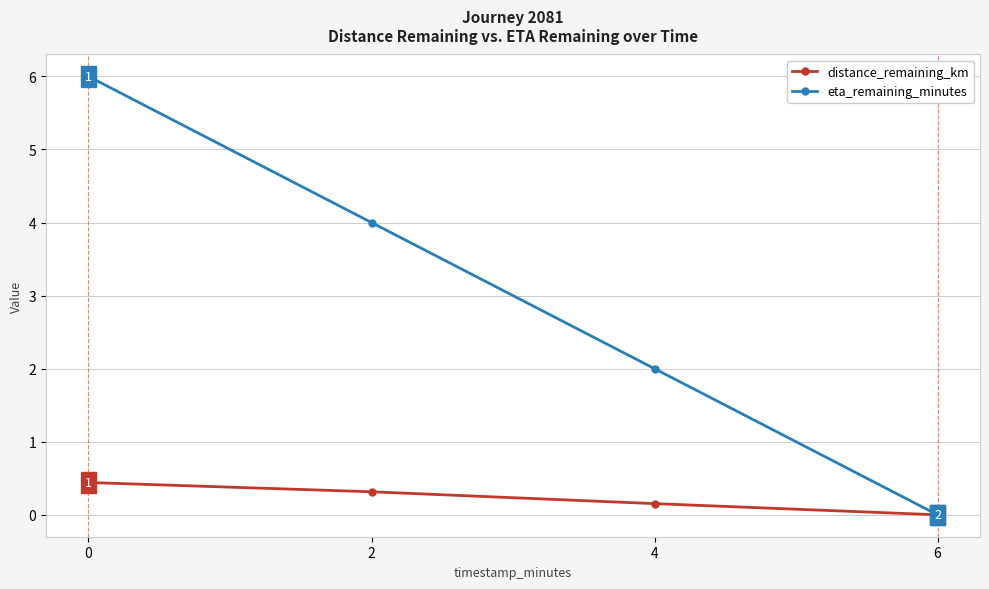

Rank the categories by eta_remaining_minutes value from lowest to highest.

6, 4, 2, 0